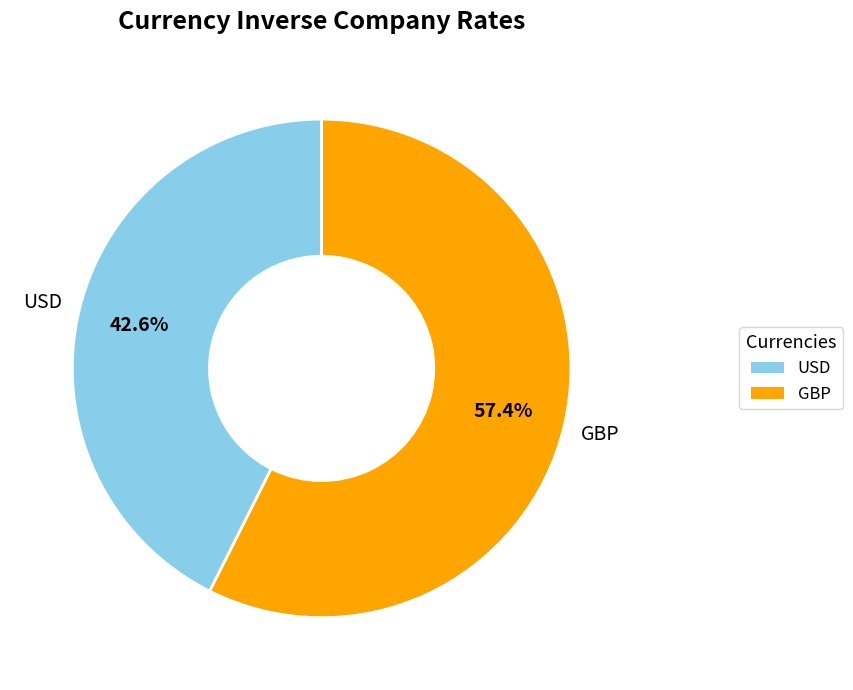

What percentage is NOT represented by GBP?

42.6%